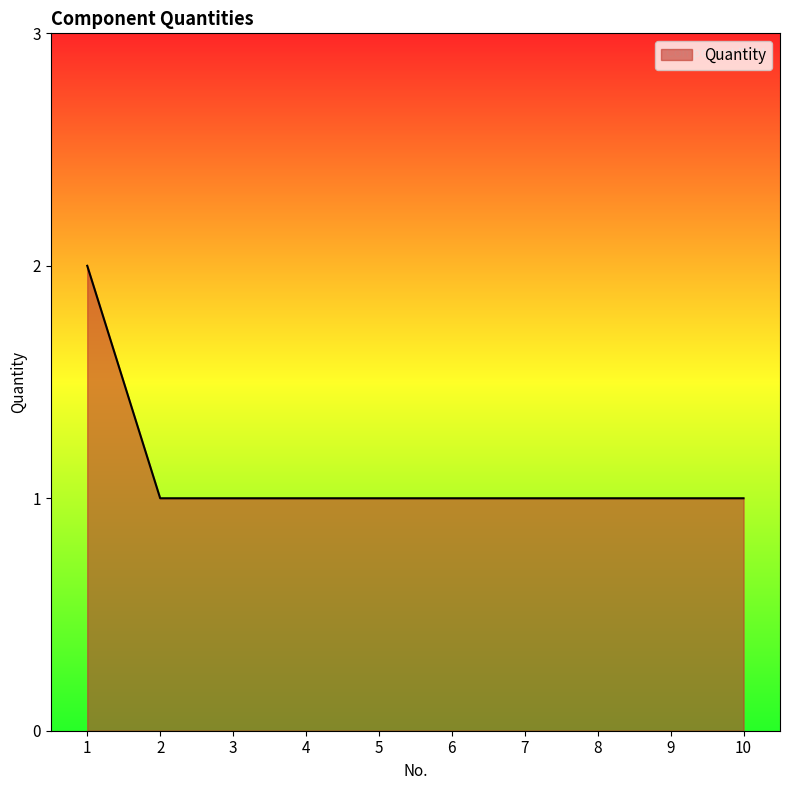

Is it true that the value at 8 is 1?

True